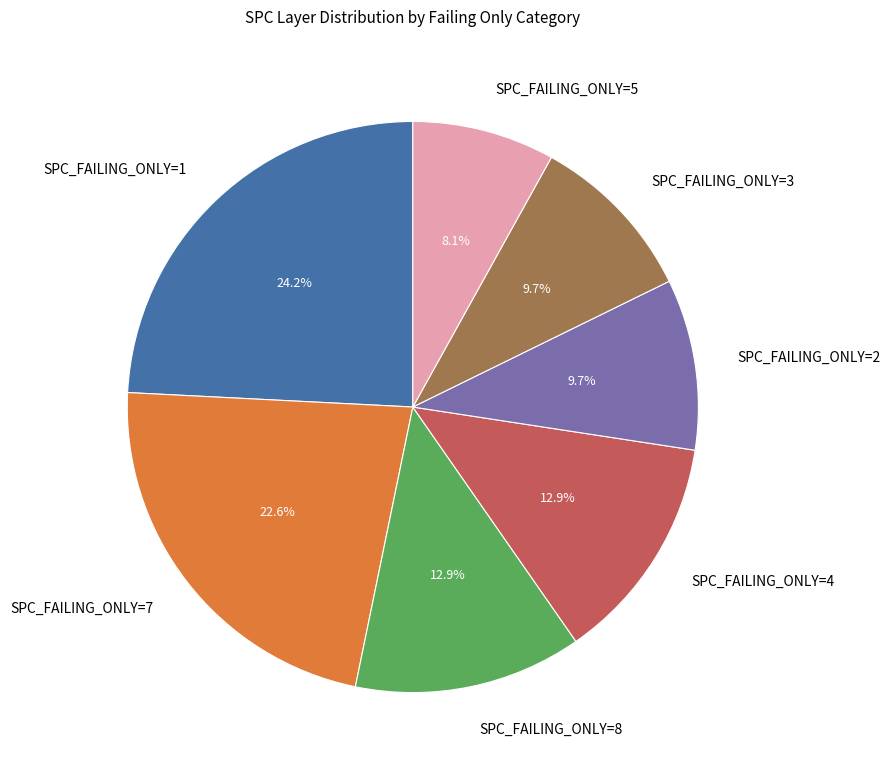

Which slice is the largest?

SPC_FAILING_ONLY=1